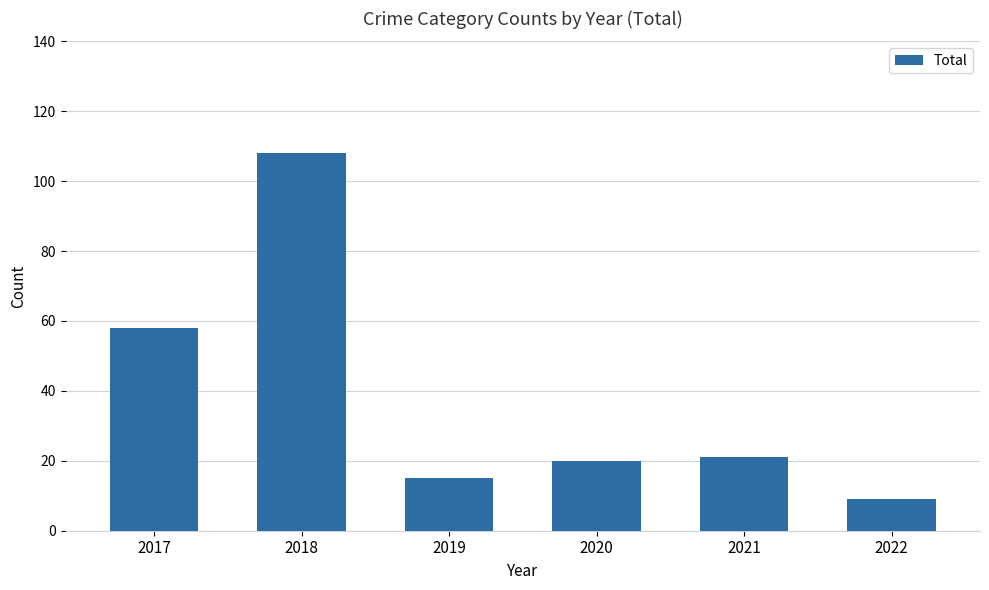

Reading left to right, extract all data points from this chart.

58	108	15	20	21	9